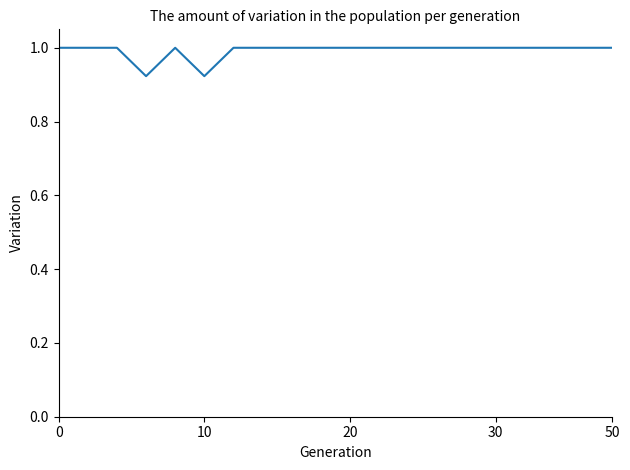

What is the greatest value displayed?

1.0